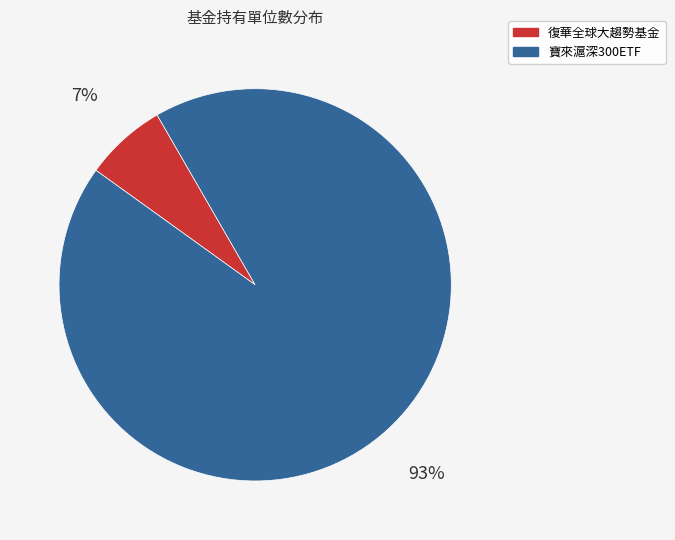

To the nearest percent, what is the average slice percentage?

50%